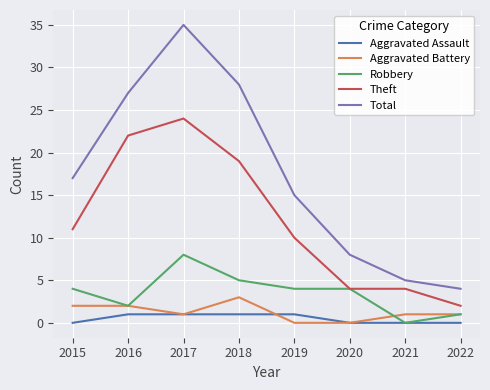

What is the difference between the highest and lowest values at 2021?

5